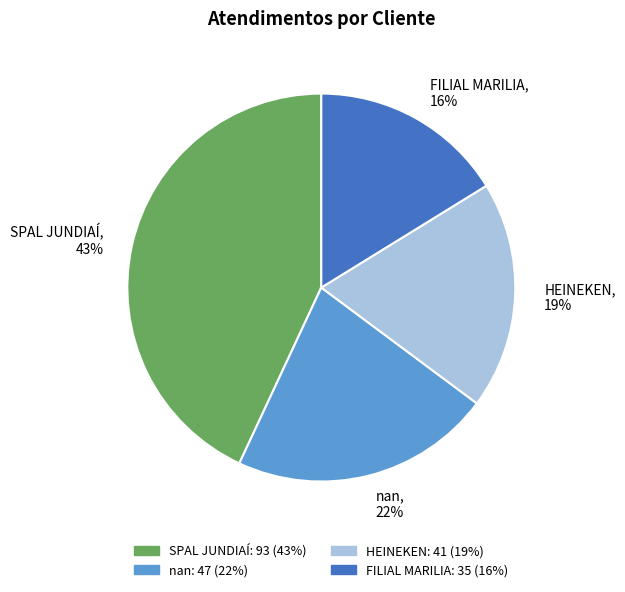

To the nearest percent, what is the difference between the HEINEKEN and nan slice percentages?

3%